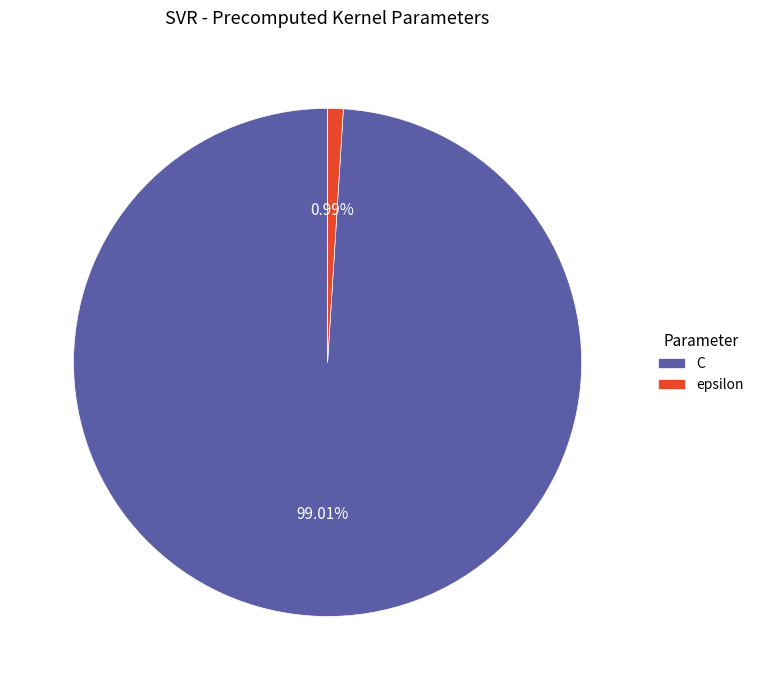

To the nearest percent, what is the combined percentage of C and epsilon?

100%